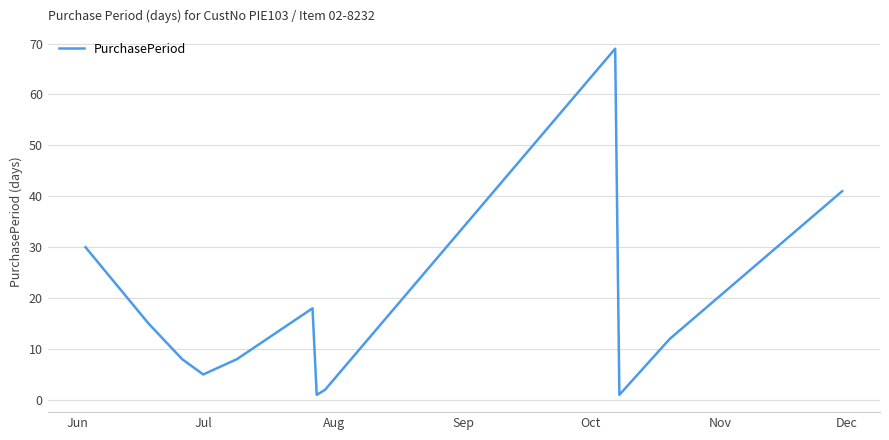

What is the greatest value displayed?

69